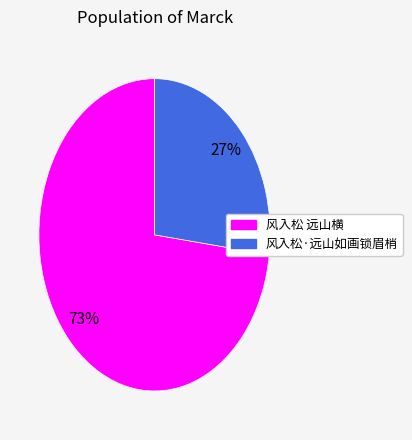

Which has a higher value, 风入松 远山横 or 风入松·远山如画锁眉梢?

风入松 远山横